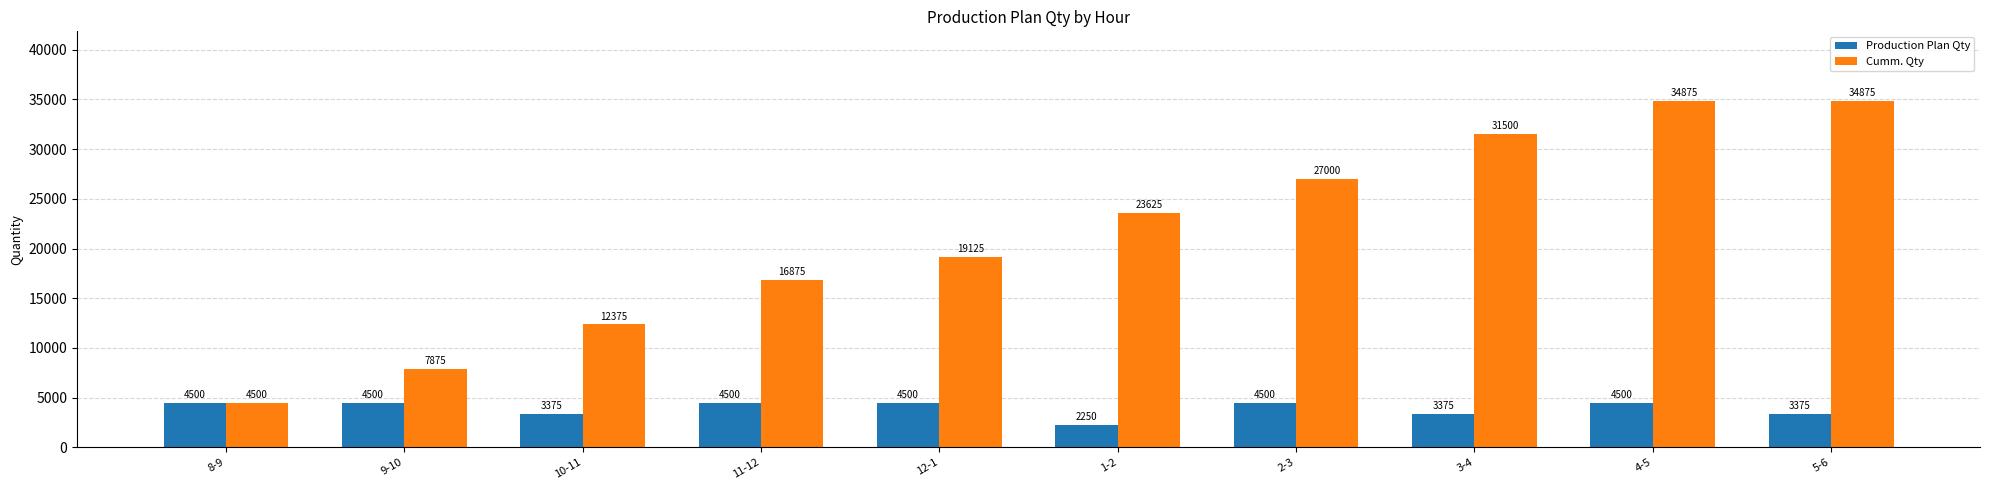

What is the difference between the Production Plan Qty values at 1-2 and 2-3?

2250